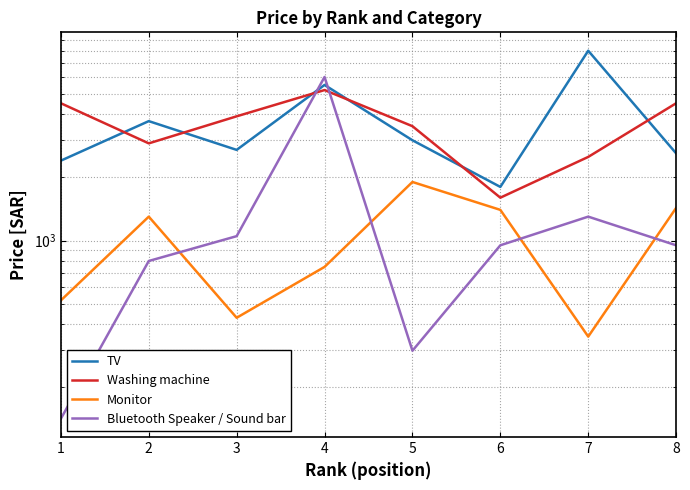

At 4, list the series in order from smallest to largest.

Monitor, Washing machine, TV, Bluetooth Speaker / Sound bar